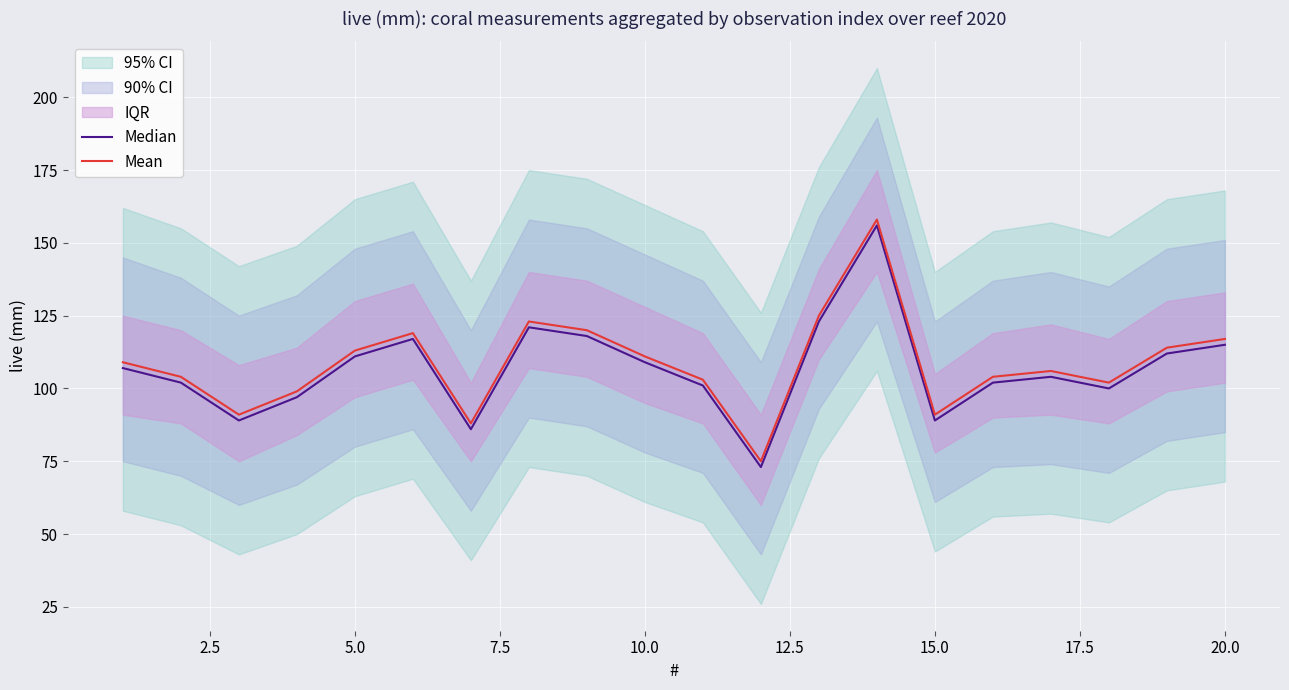

What is the sum of all Mean values?

2172